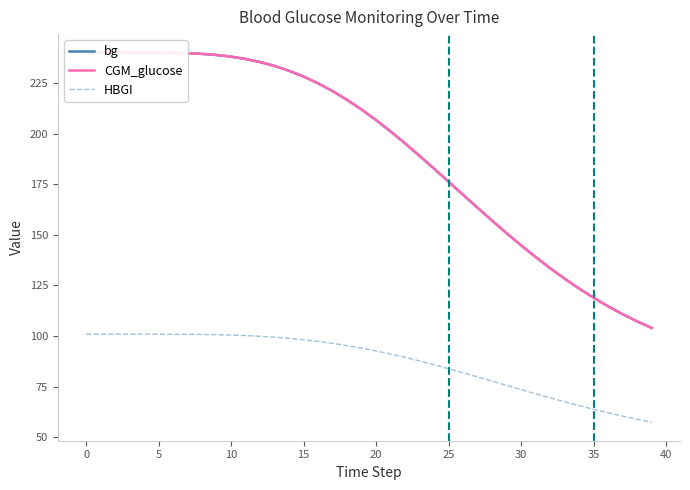

True or false: bg has more than 2 interior local peaks.

False